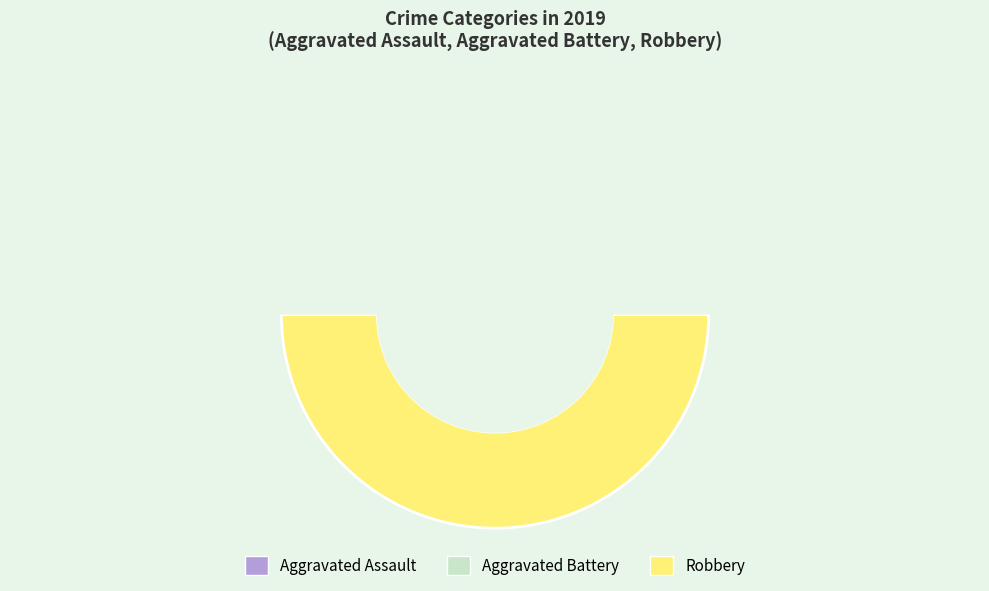

Which slice is the largest?

Robbery